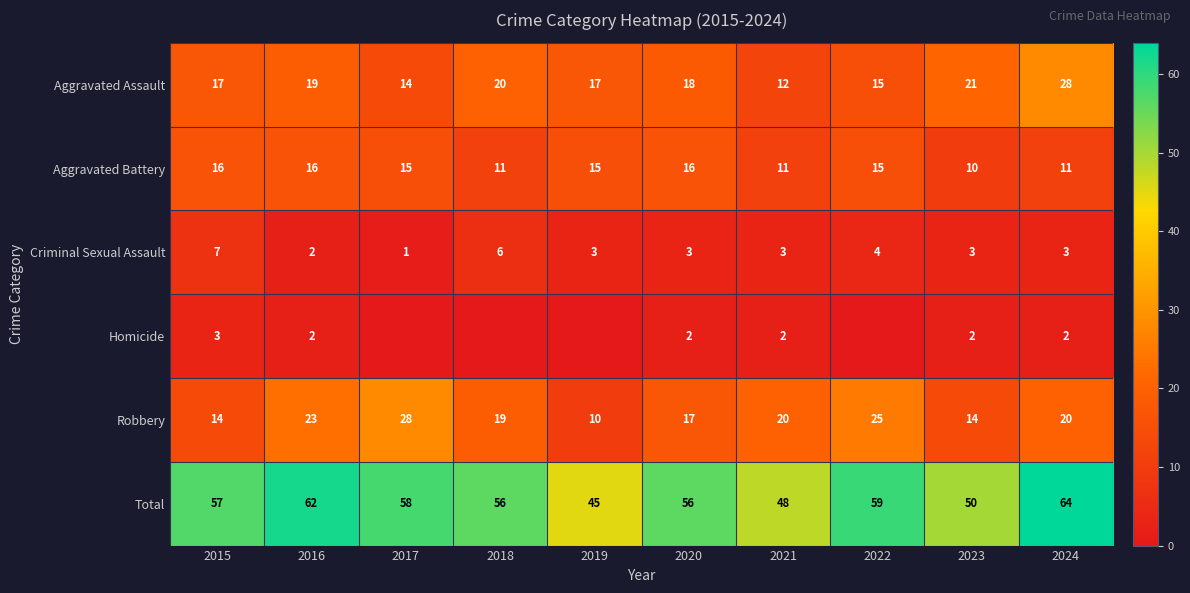

Which series changed the most between 2016 and 2024?

Aggravated Assault